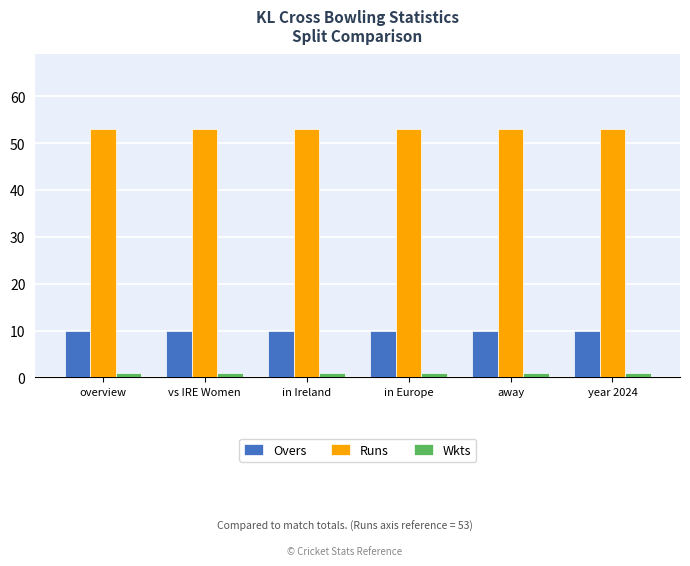

What is the total value across all series at in Europe?

64